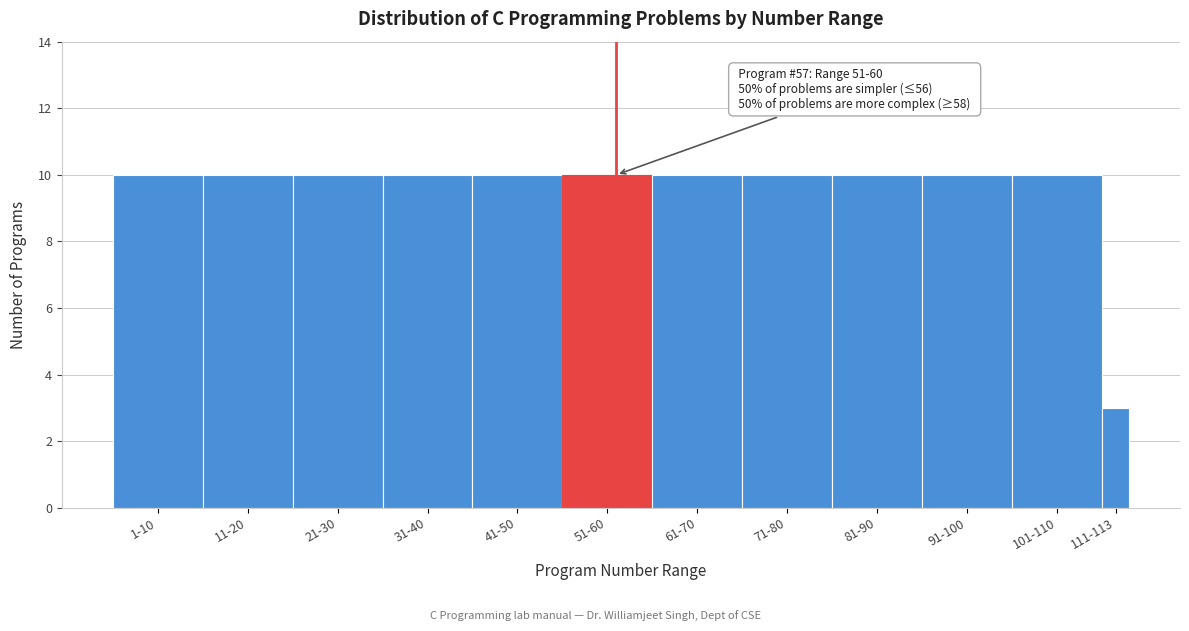

Reading left to right, extract all data points from this chart.

10	10	10	10	10	10	10	10	10	10	10	3